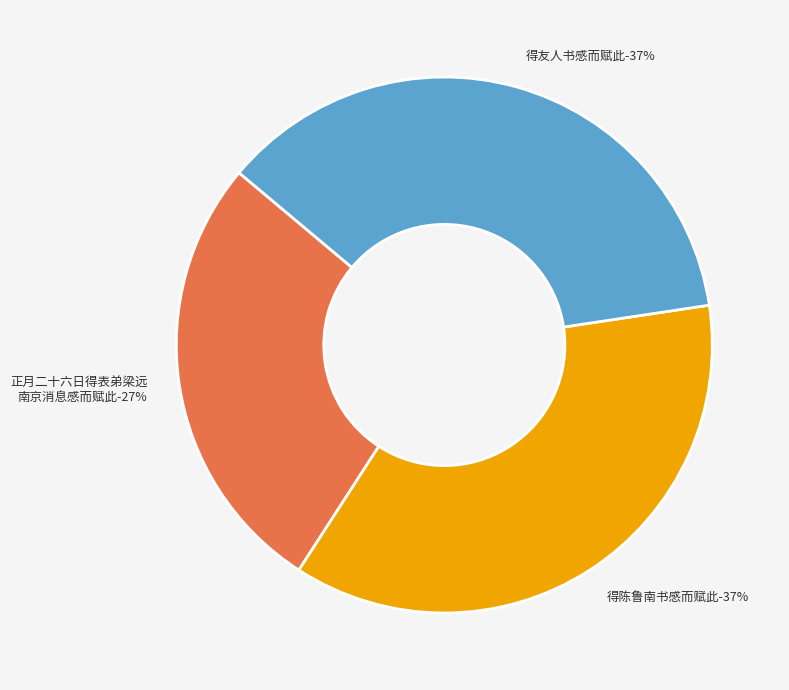

Rank the categories by value from highest to lowest.

得友人书感而赋此, 得陈鲁南书感而赋此, 正月二十六日得表弟梁远南京消息且云比江西来者皆未有书感而赋此